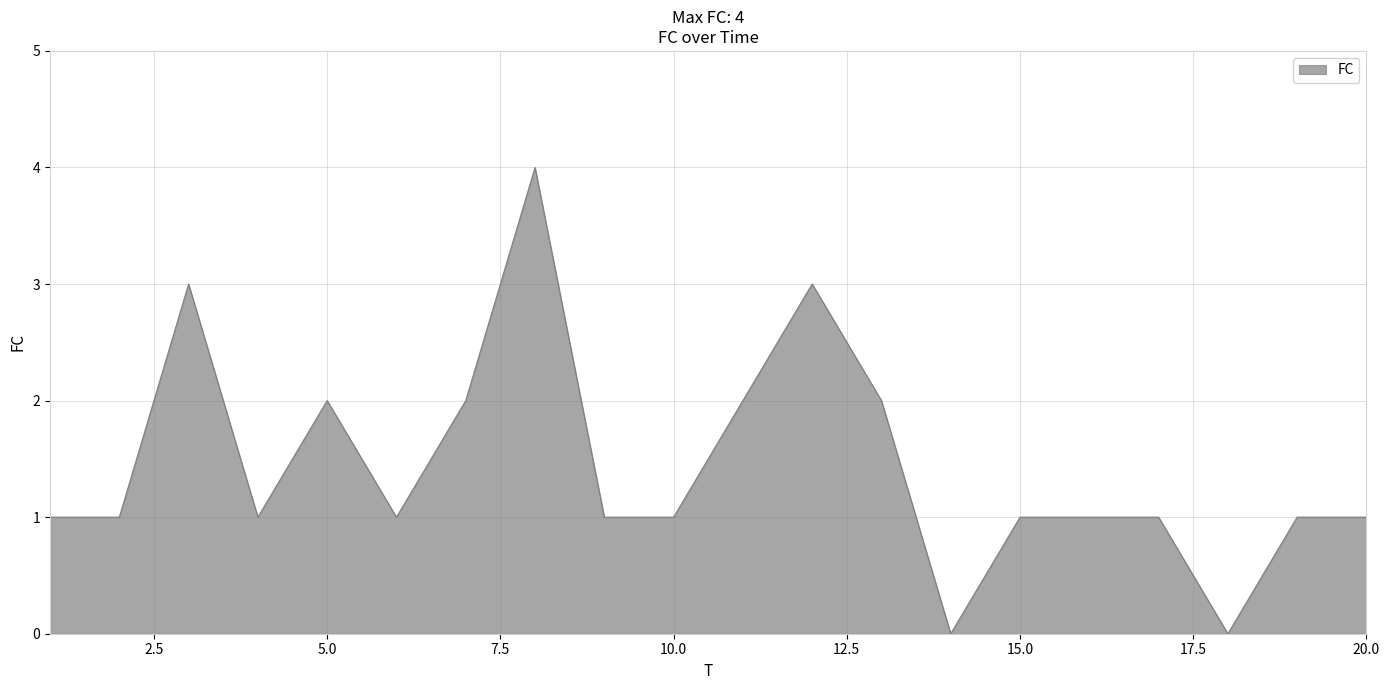

Does the chart display data point markers on the line(s)?

No